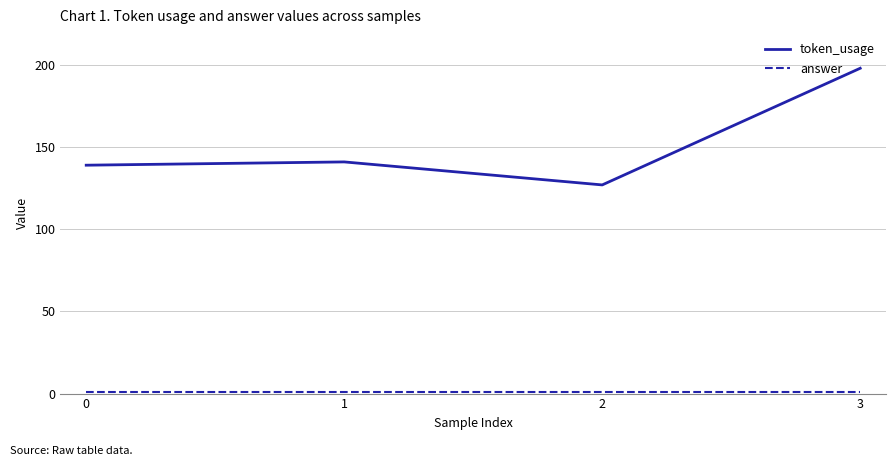

What is the difference between the highest and lowest values at 3?

197